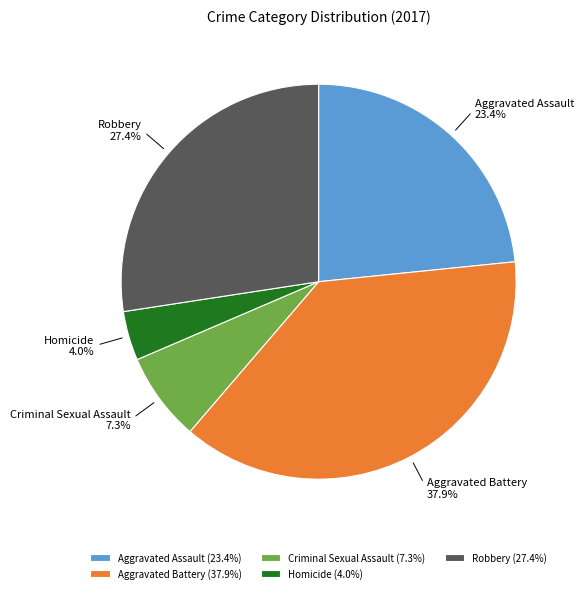

Rank the categories by value from lowest to highest.

Homicide, Criminal Sexual Assault, Aggravated Assault, Robbery, Aggravated Battery